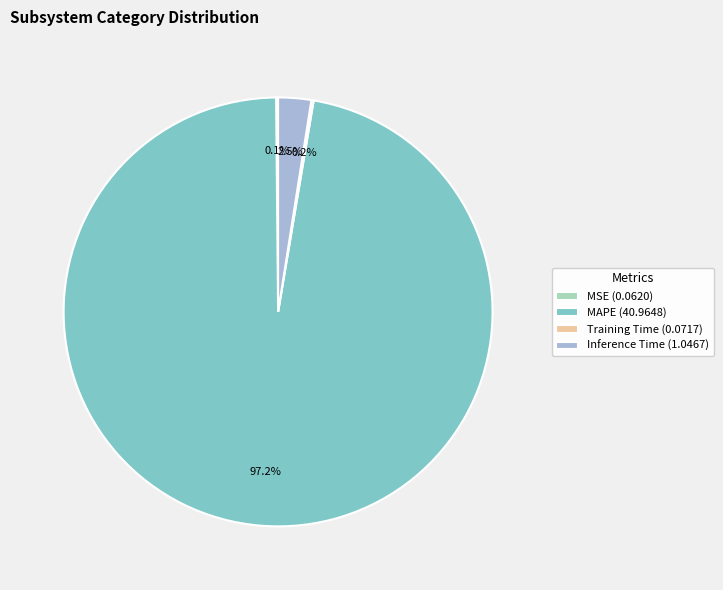

Does any single category account for the majority?

Yes